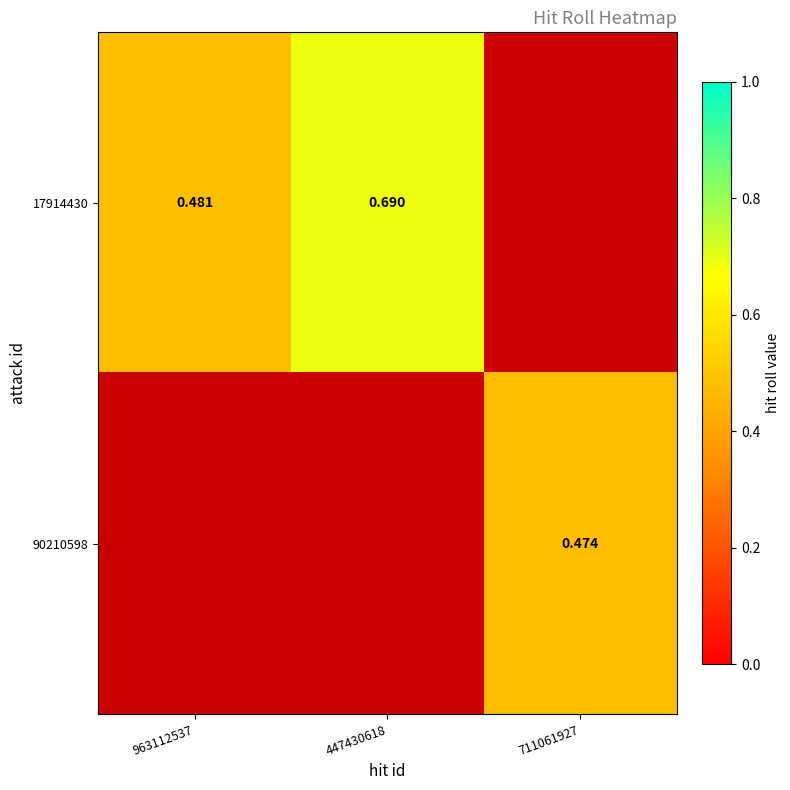

Is the value of 90210598 at 711061927 greater than the value of 17914430 at 963112537?

No